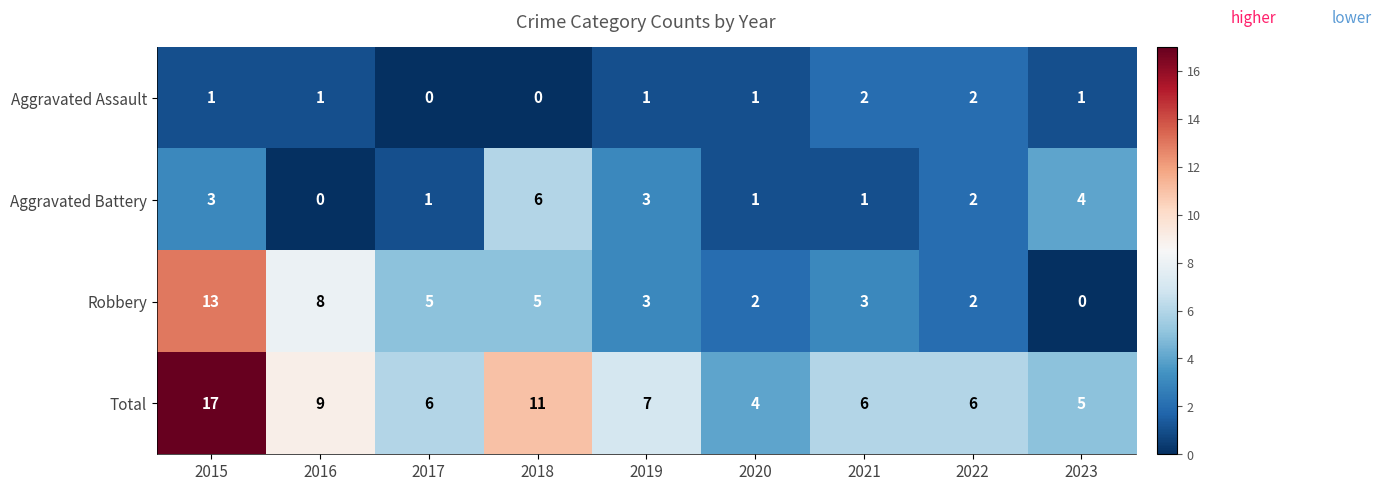

Which category has the highest value across all series?

2015